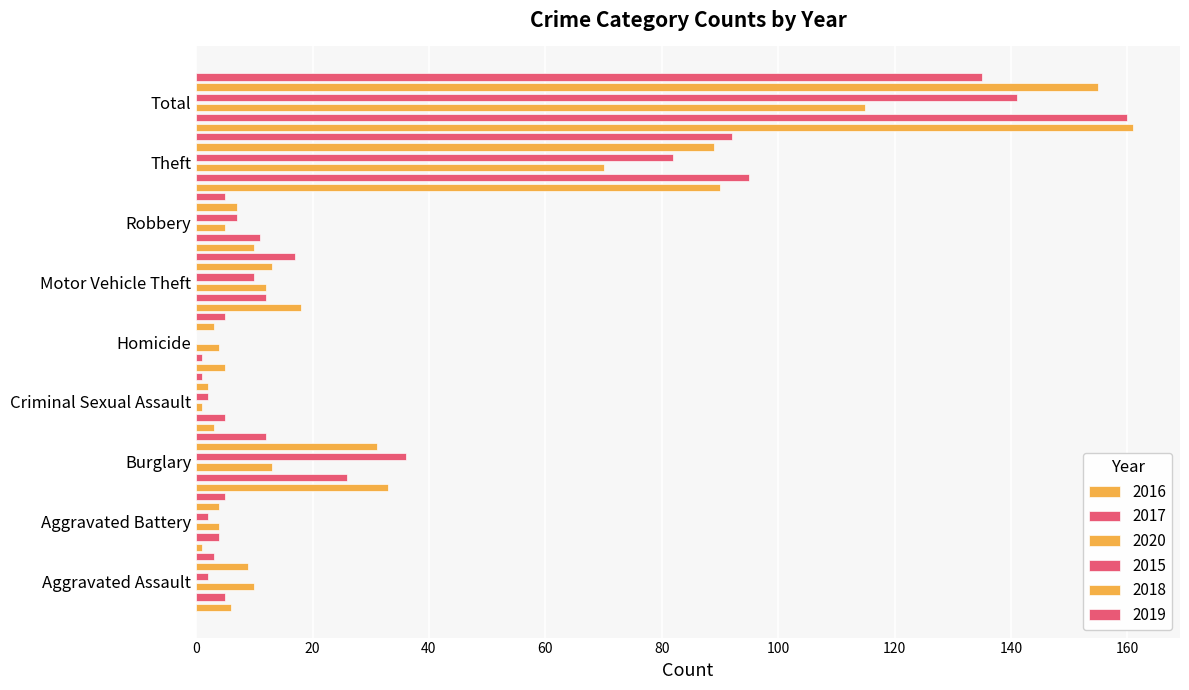

Which series has the largest total across all categories?

2016